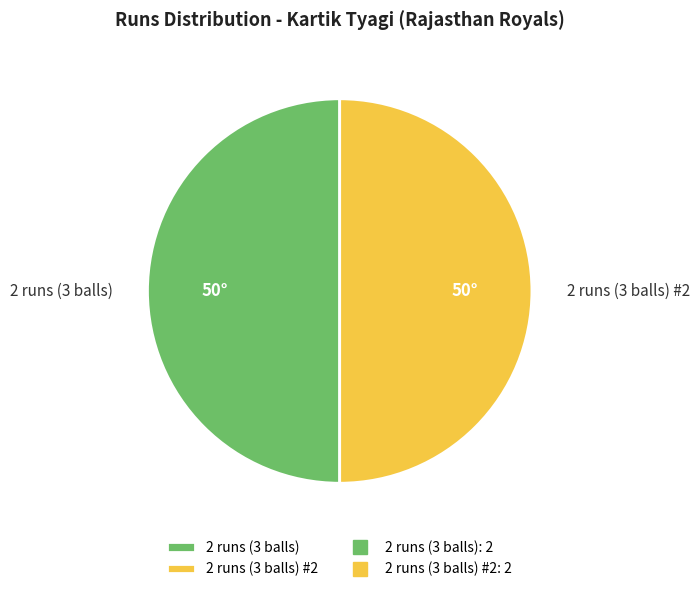

Is the sum of 2 runs (3 balls) #2 and 2 runs (3 balls) greater than half?

Yes